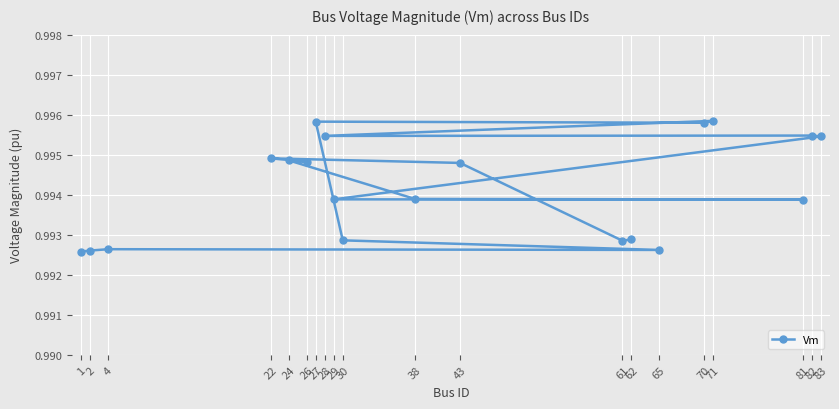

Reading right to left, transcribe all the data shown in this chart.

1.0	1.0	1.0	1.0	1.0	1.0	1.0	1.0	1.0	1.0	1.0	1.0	1.0	1.0	1.0	1.0	1.0	1.0	1.0	1.0